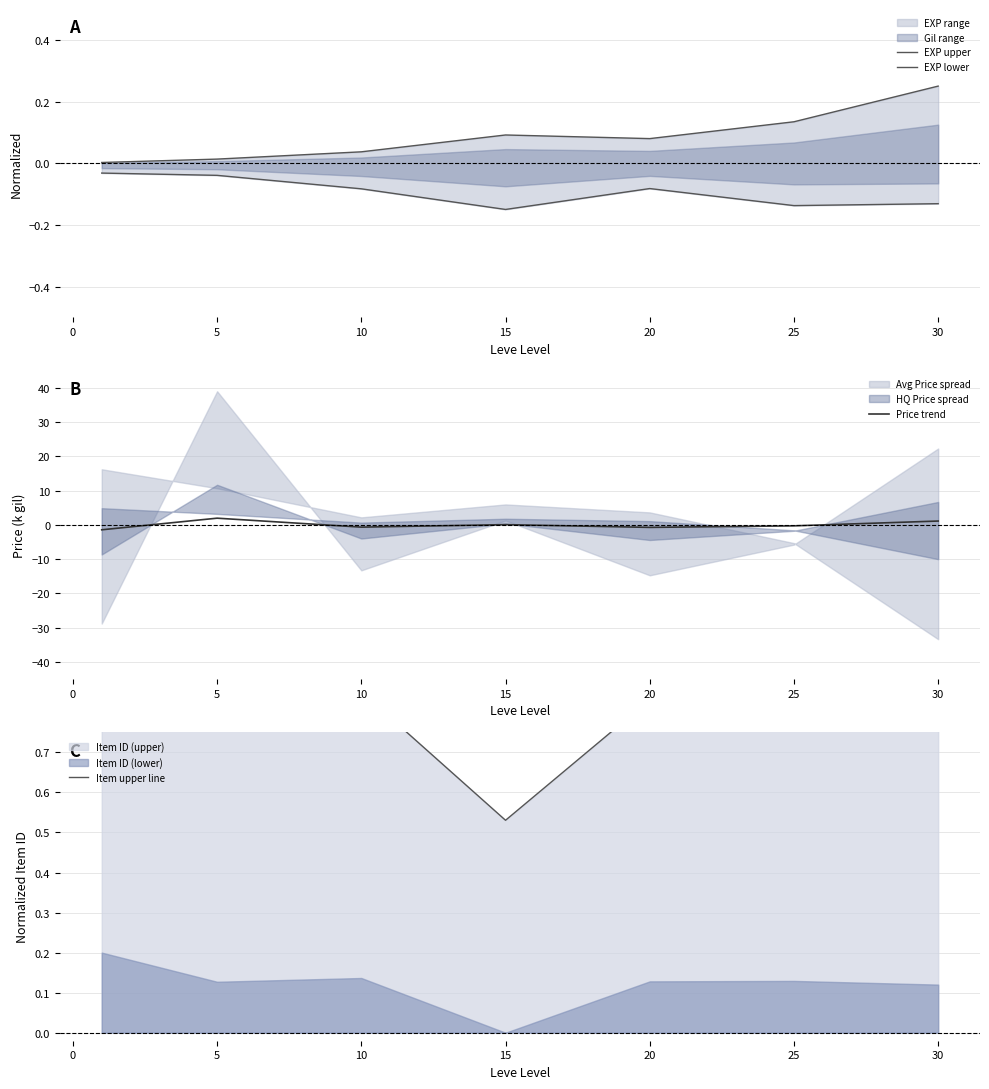

Is it true that Price trend equals -0.7 at 20?

True